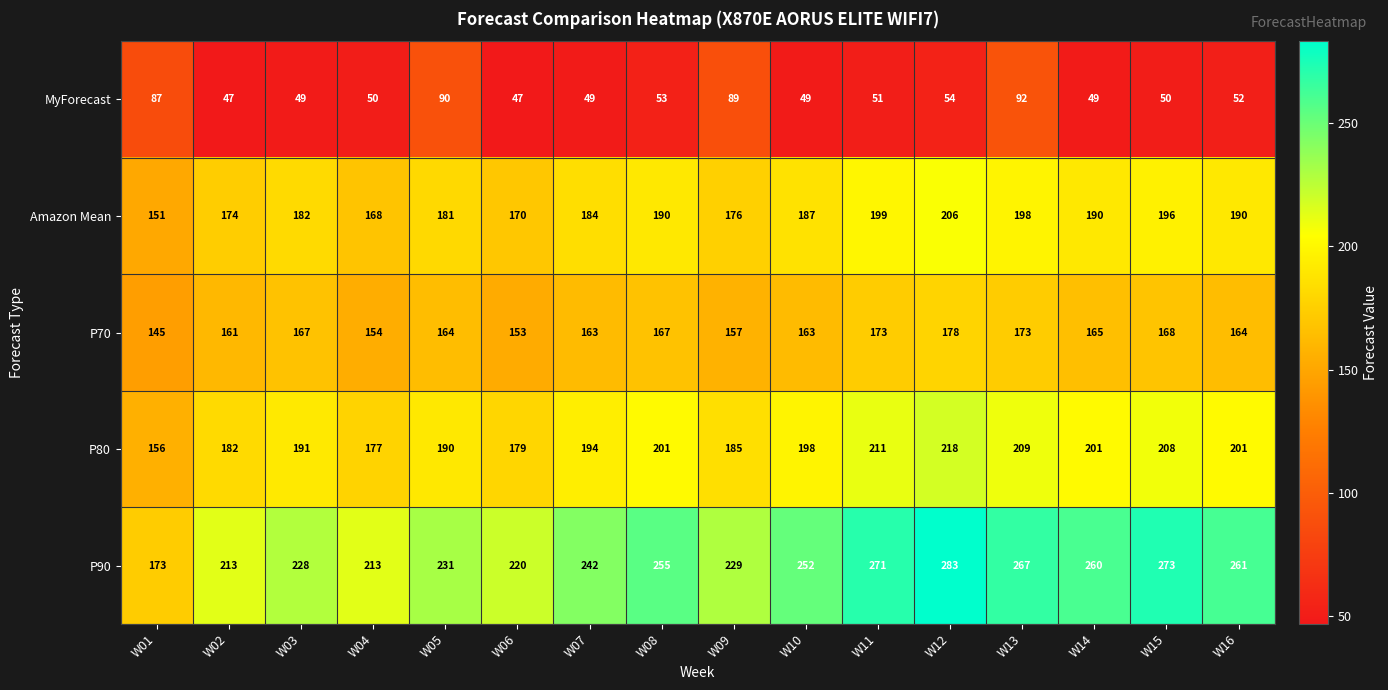

What is the spread (max minus min) of values at W07?

193